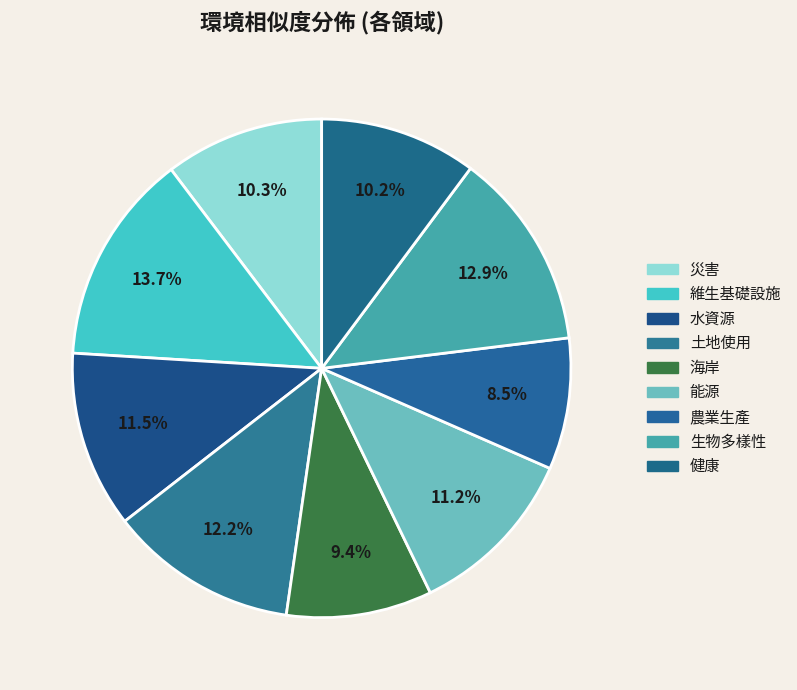

True or false: 海岸 accounts for 9% of the total.

True